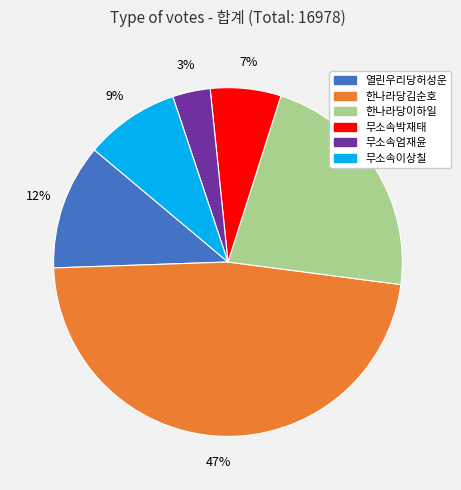

The 한나라당김순호 slice represents 39% of the pie. True or false?

False